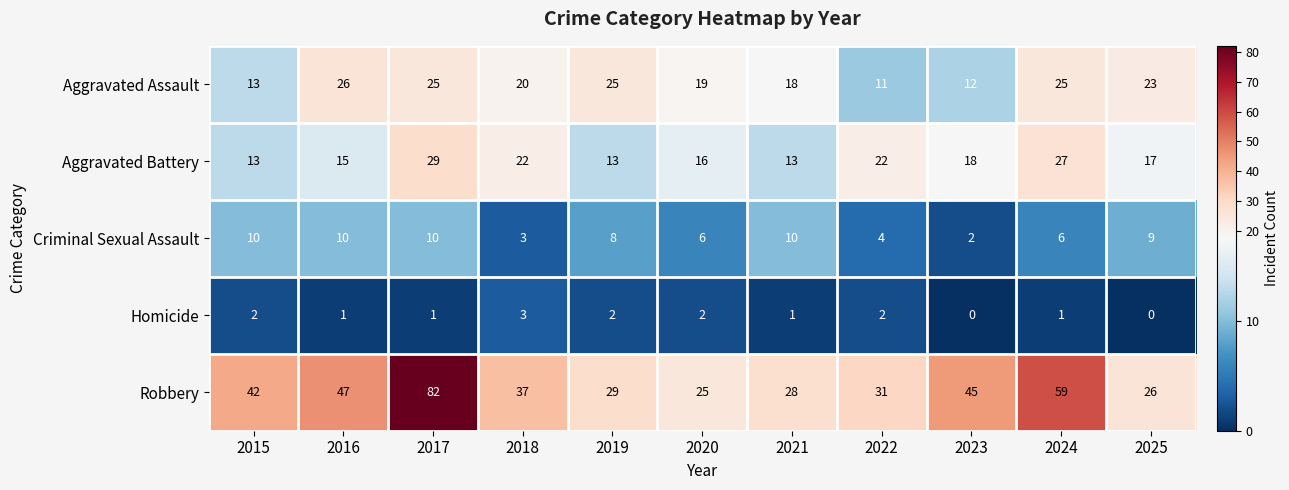

Which series changed the most between 2022 and 2024?

Robbery